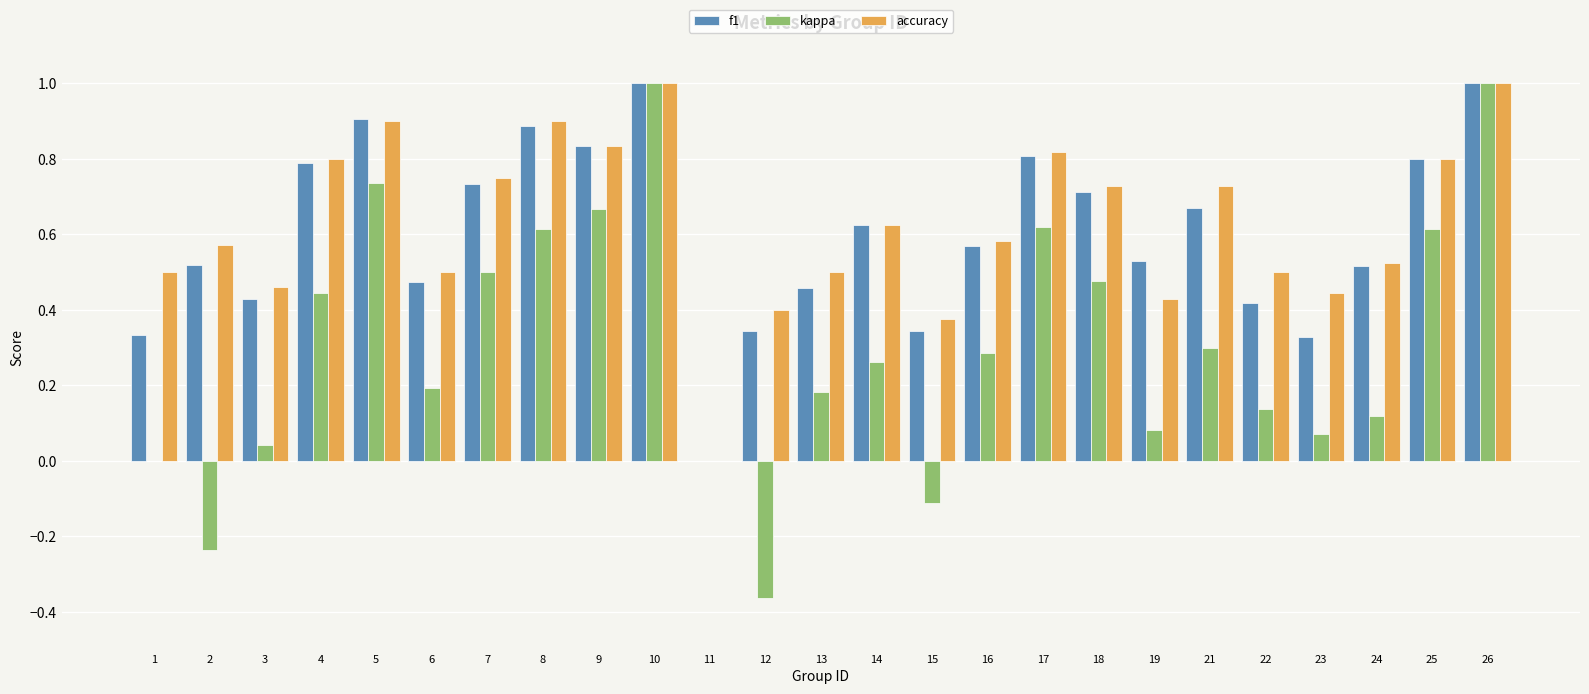

What is the highest value of the f1 series?

1.0